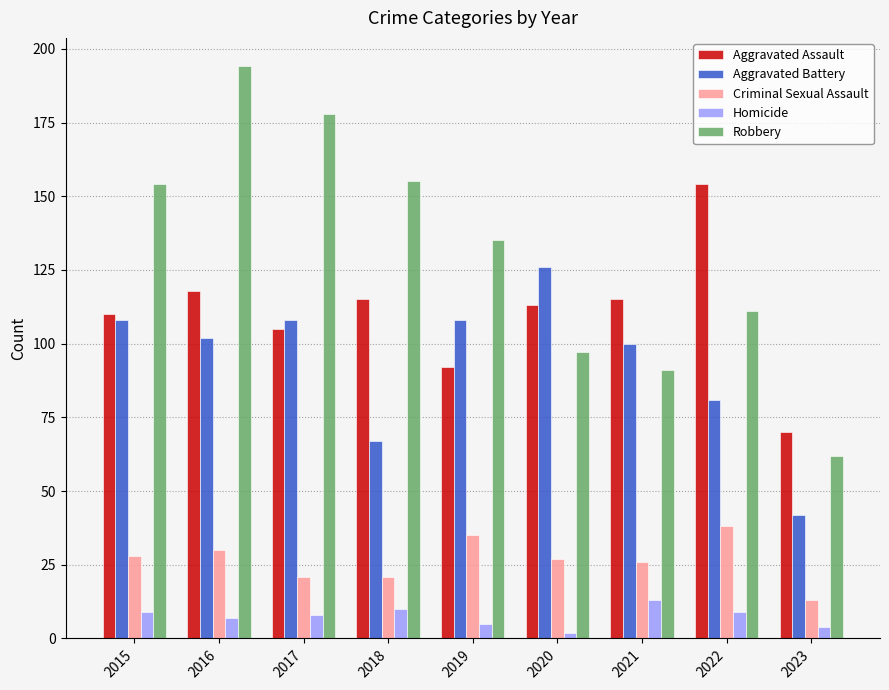

What is the maximum value for Criminal Sexual Assault?

38